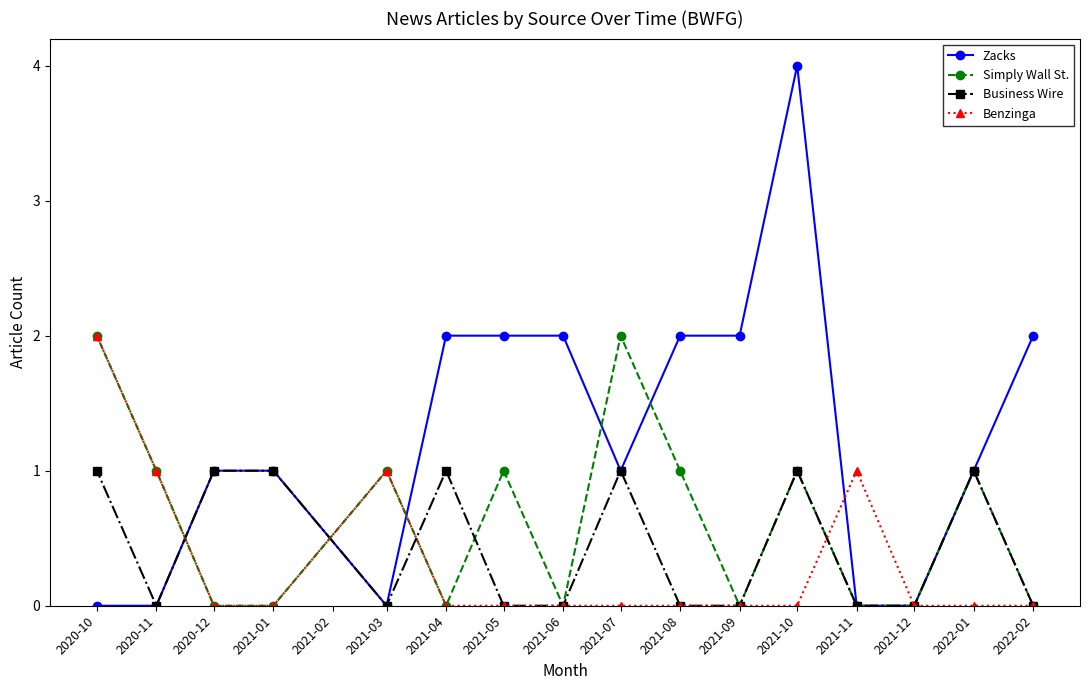

Is the value of Benzinga at 2020-11 greater than the value of Simply Wall St. at 2021-09?

Yes